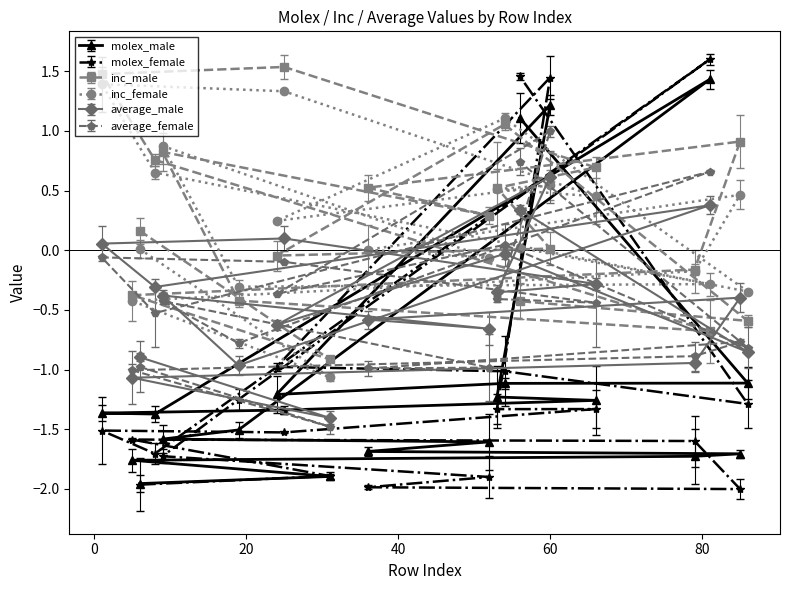

Which series has the widest spread of values?

molex_female